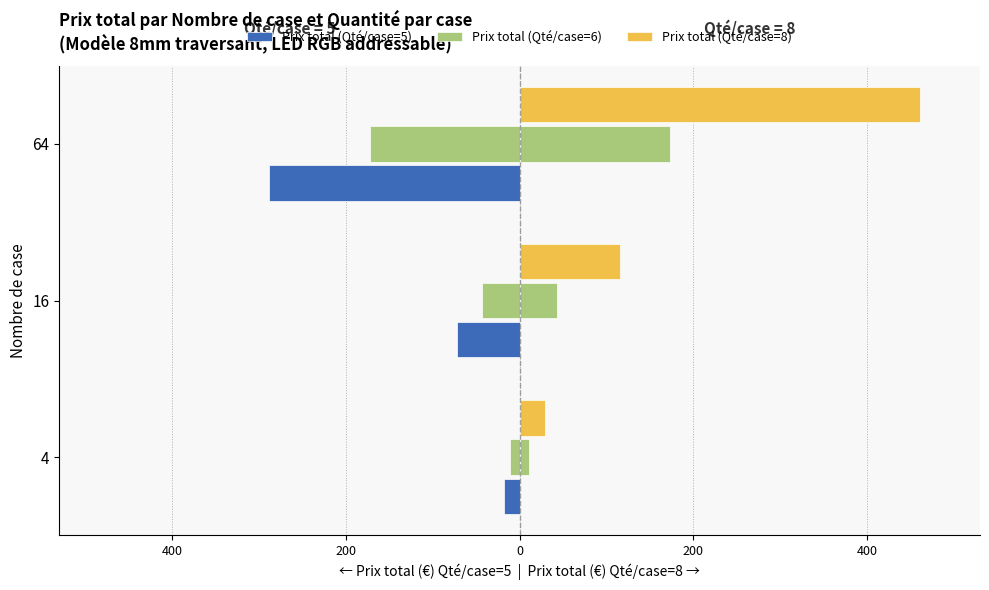

How many series are shown in this chart?

3